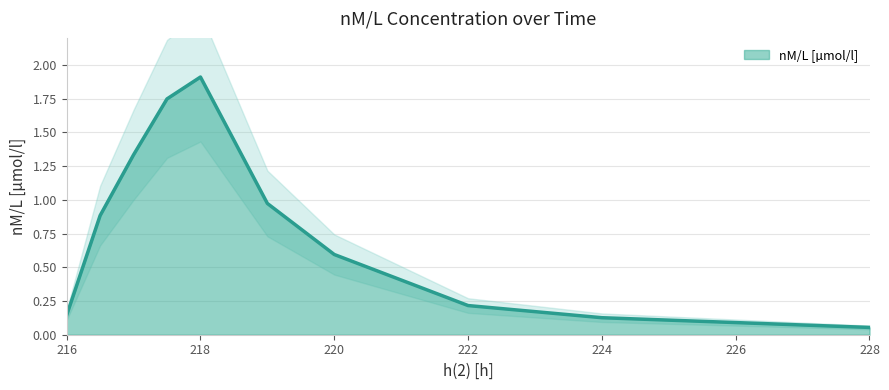

Reading left to right, what are all the values shown in this chart?

0.1	0.9	1.3	1.7	1.9	1.0	0.6	0.2	0.1	0.1